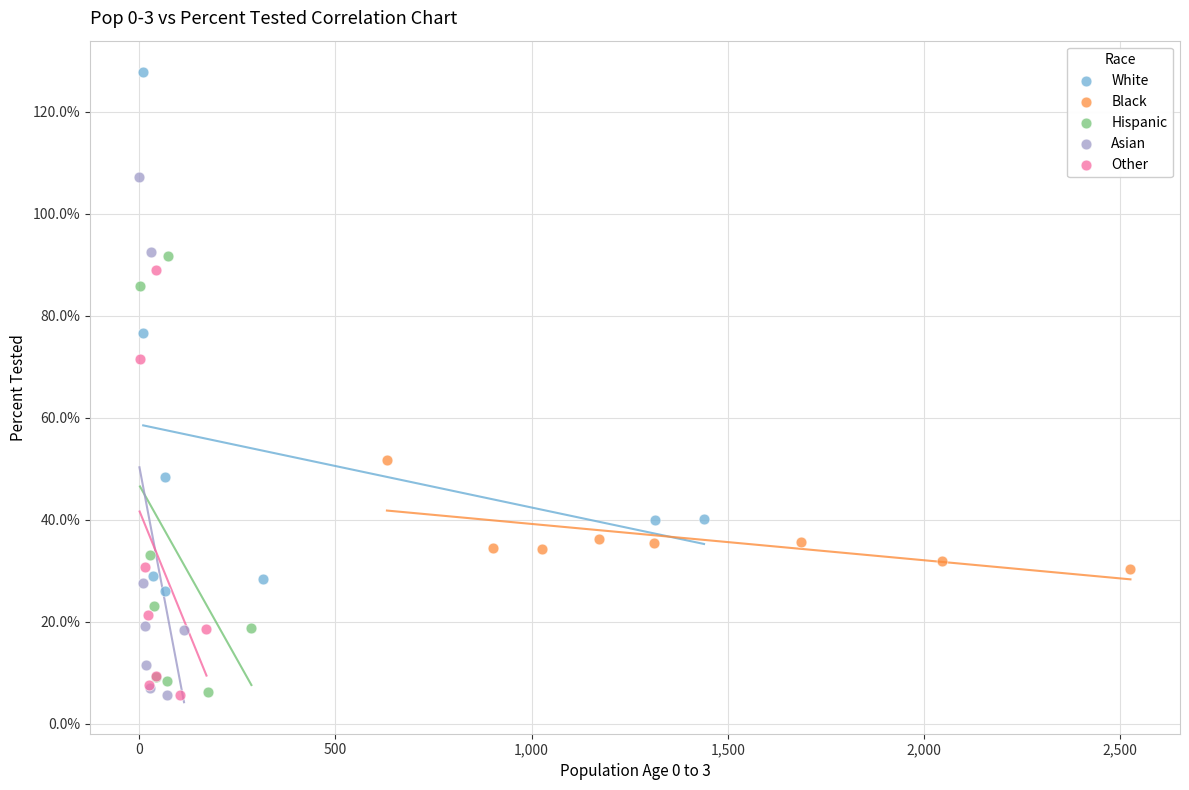

Which series contains the highest Y value?

White